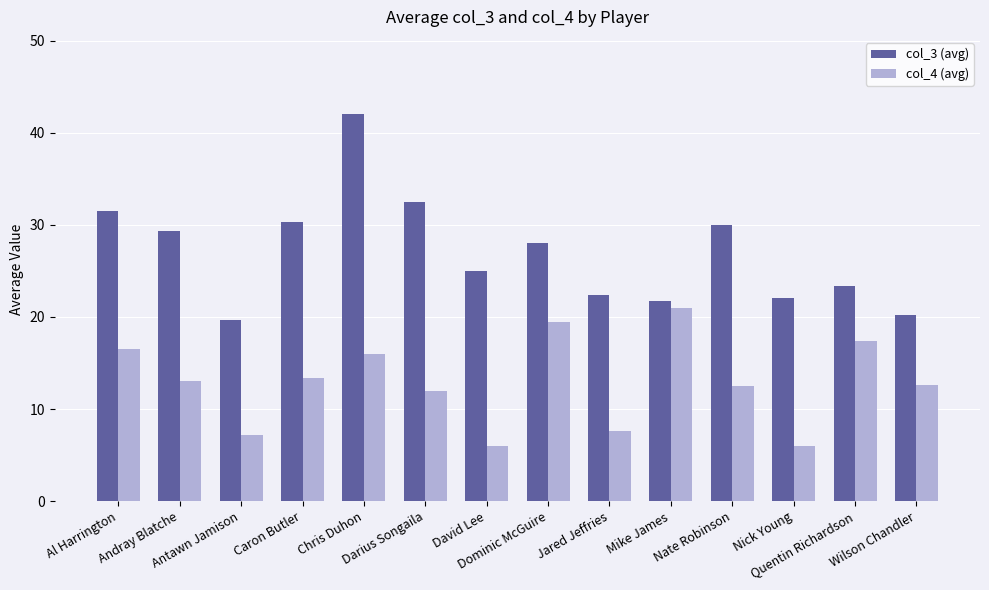

Rank the series by their maximum value, from lowest to highest.

col_4 (avg), col_3 (avg)